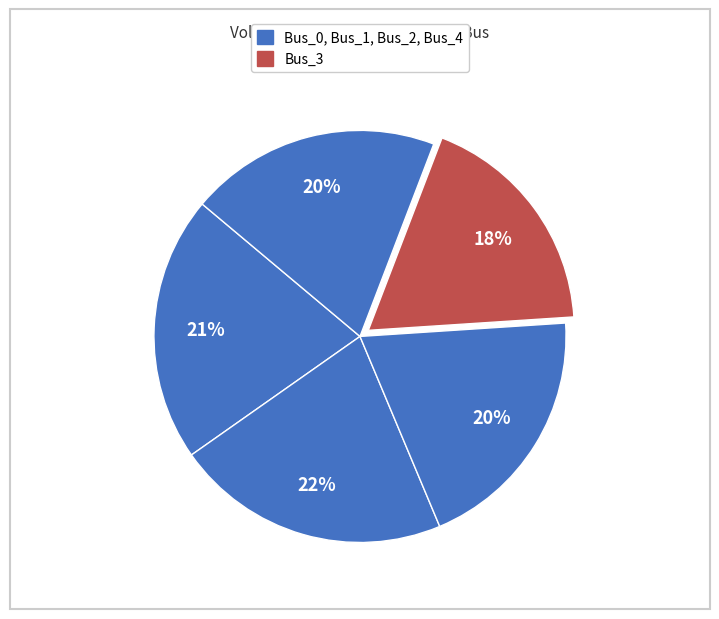

How many segments does this pie chart have?

5